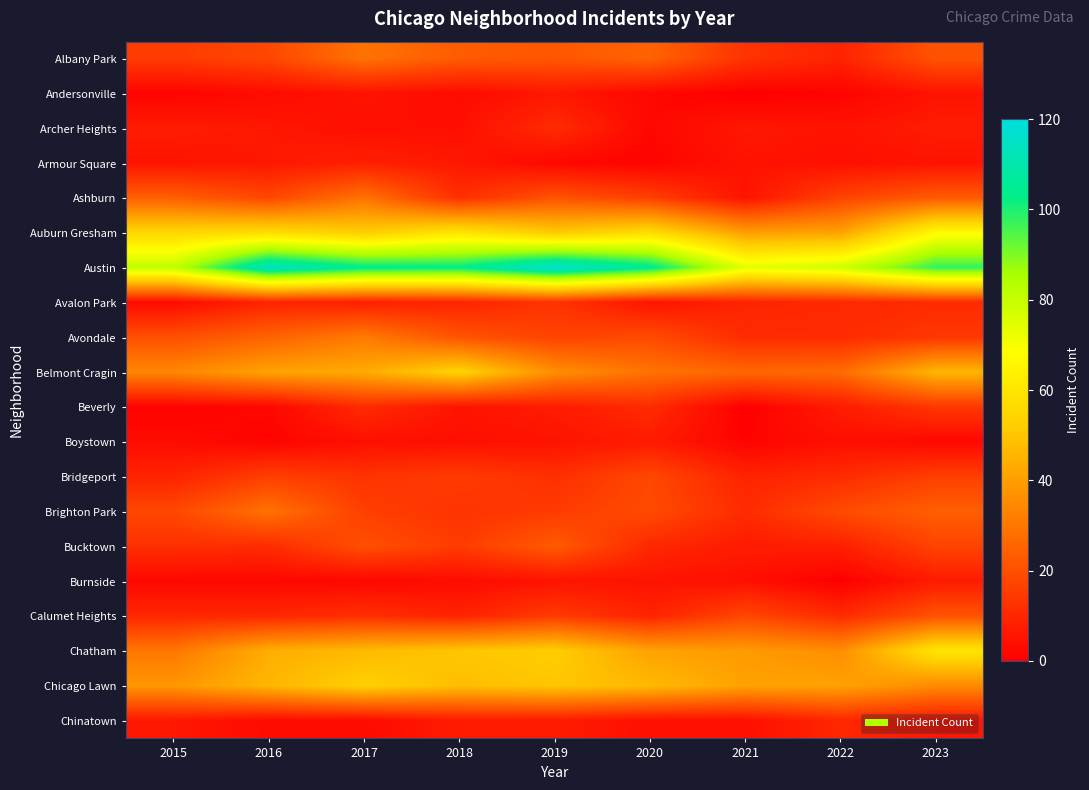

Reading left to right, what are all the values shown in this chart?

Albany Park: 2015=15	2016=18	2017=29	2018=23	2019=22	2020=25	2021=13	2022=9	2023=21
Andersonville: 2015=1	2016=3	2017=5	2018=3	2019=6	2020=2	2021=0	2022=1	2023=5
Archer Heights: 2015=7	2016=6	2017=4	2018=4	2019=11	2020=2	2021=6	2022=5	2023=7
Armour Square: 2015=5	2016=6	2017=8	2018=6	2019=2	2020=1	2021=5	2022=4	2023=5
Ashburn: 2015=24	2016=18	2017=29	2018=12	2019=21	2020=16	2021=5	2022=17	2023=23
Auburn Gresham: 2015=55	2016=57	2017=52	2018=60	2019=51	2020=57	2021=40	2022=41	2023=67
Austin: 2015=81	2016=114	2017=104	2018=103	2019=117	2020=105	2021=74	2022=78	2023=98
Avalon Park: 2015=3	2016=9	2017=8	2018=9	2019=13	2020=5	2021=9	2022=10	2023=11
Avondale: 2015=20	2016=25	2017=31	2018=21	2019=17	2020=19	2021=11	2022=11	2023=14
Belmont Cragin: 2015=34	2016=41	2017=43	2018=54	2019=36	2020=29	2021=26	2022=27	2023=46
Beverly: 2015=1	2016=2	2017=11	2018=5	2019=7	2020=11	2021=0	2022=7	2023=14
Boystown: 2015=3	2016=1	2017=4	2018=4	2019=5	2020=7	2021=1	2022=4	2023=2
Bridgeport: 2015=9	2016=16	2017=13	2018=15	2019=12	2020=18	2021=9	2022=11	2023=16
Brighton Park: 2015=18	2016=29	2017=16	2018=13	2019=15	2020=19	2021=11	2022=19	2023=24
Bucktown: 2015=12	2016=11	2017=20	2018=15	2019=23	2020=10	2021=7	2022=8	2023=17
Burnside: 2015=2	2016=2	2017=2	2018=3	2019=5	2020=5	2021=4	2022=0	2023=7
Calumet Heights: 2015=10	2016=10	2017=12	2018=9	2019=15	2020=9	2021=18	2022=11	2023=21
Chatham: 2015=30	2016=44	2017=47	2018=50	2019=52	2020=41	2021=39	2022=36	2023=60
Chicago Lawn: 2015=38	2016=46	2017=53	2018=48	2019=50	2020=47	2021=41	2022=41	2023=35
Chinatown: 2015=6	2016=3	2017=3	2018=7	2019=7	2020=4	2021=4	2022=10	2023=6